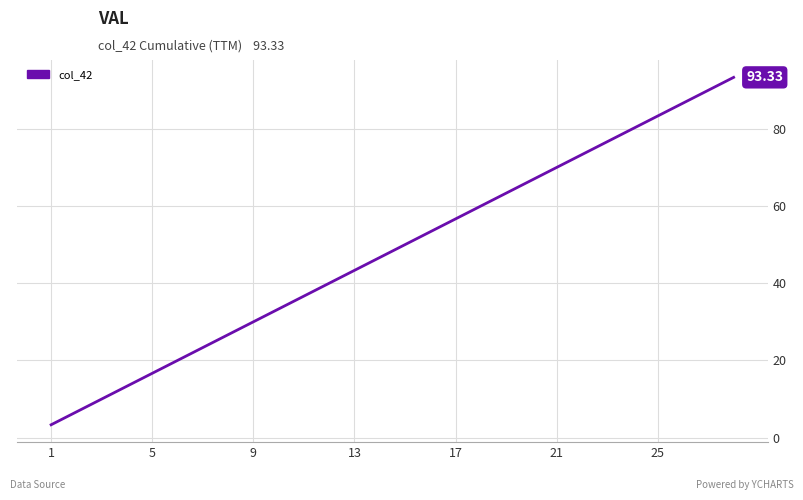

What is the difference between the maximum and minimum values?

90.0